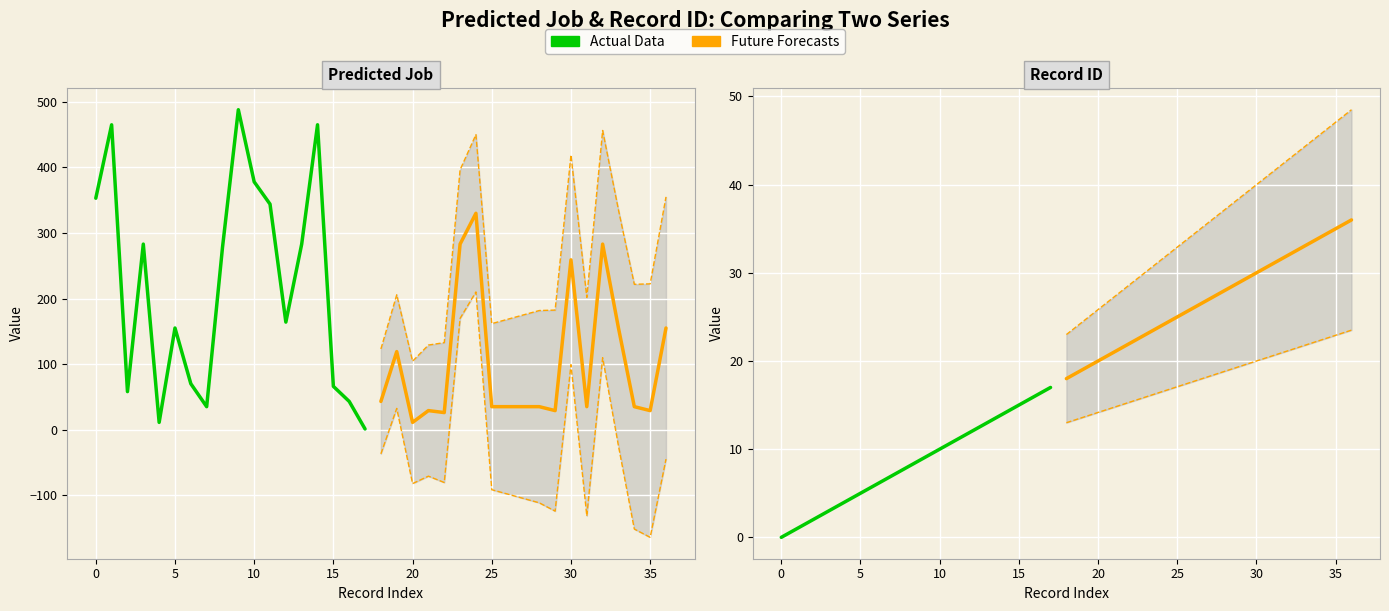

At which label does pred_job reach its peak?

9